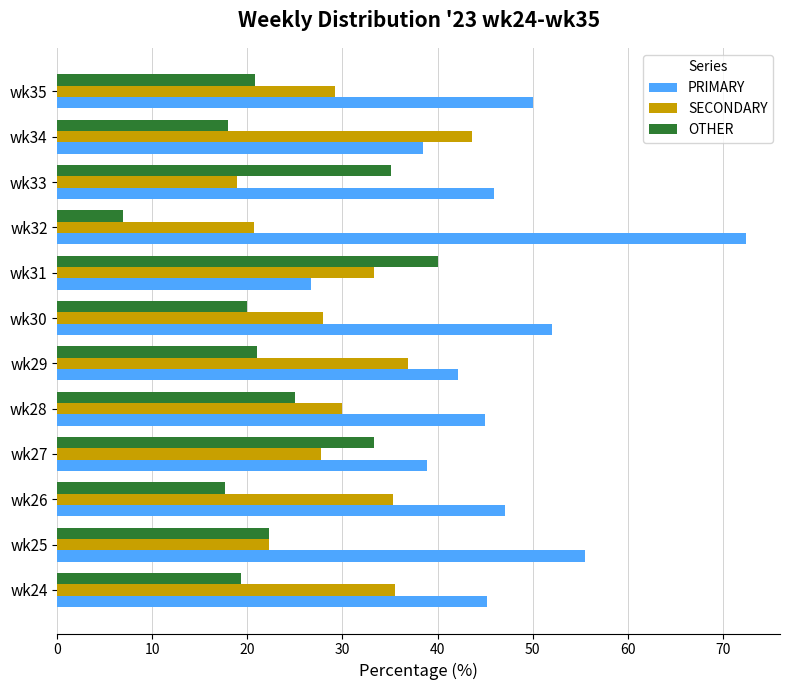

At how many categories does at least one series exceed 12?

12